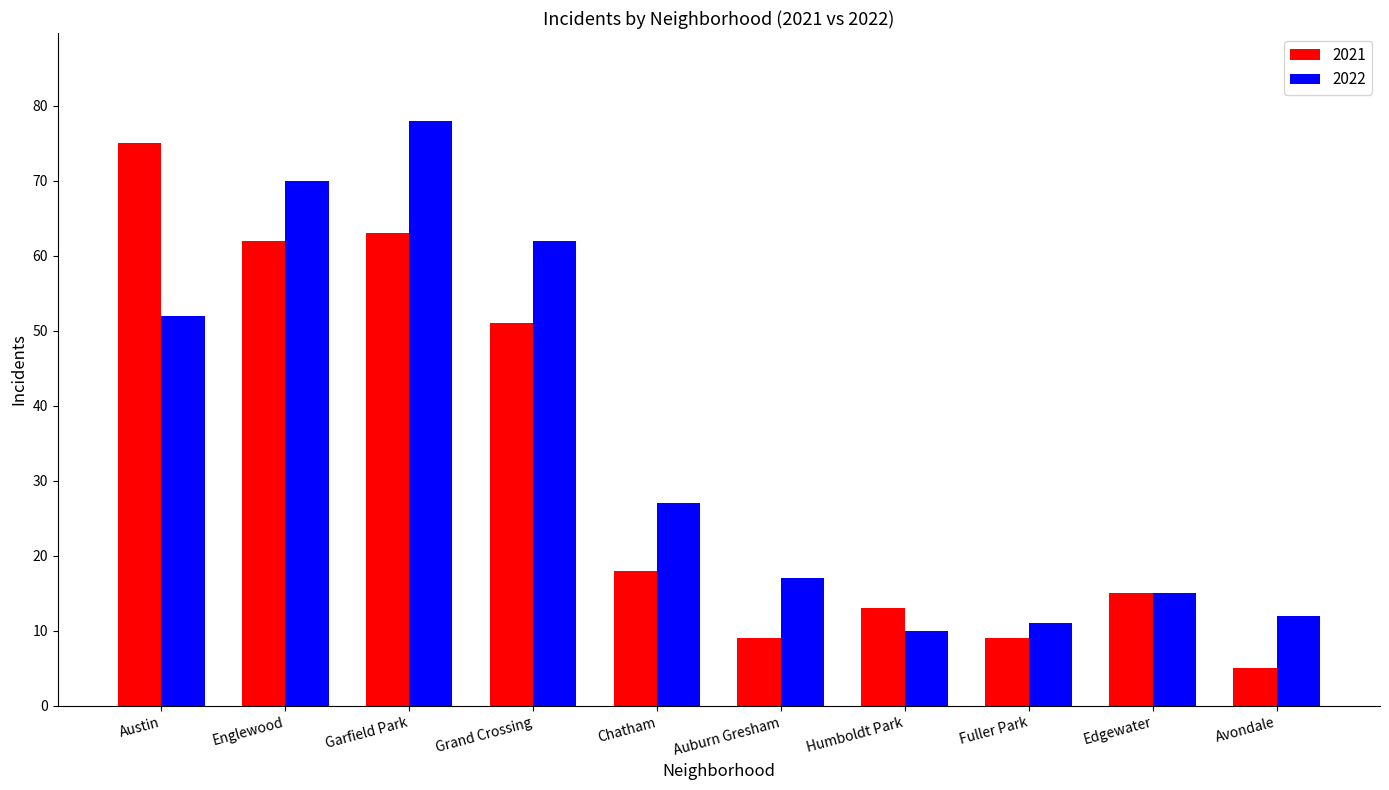

What is the maximum value for 2022?

78